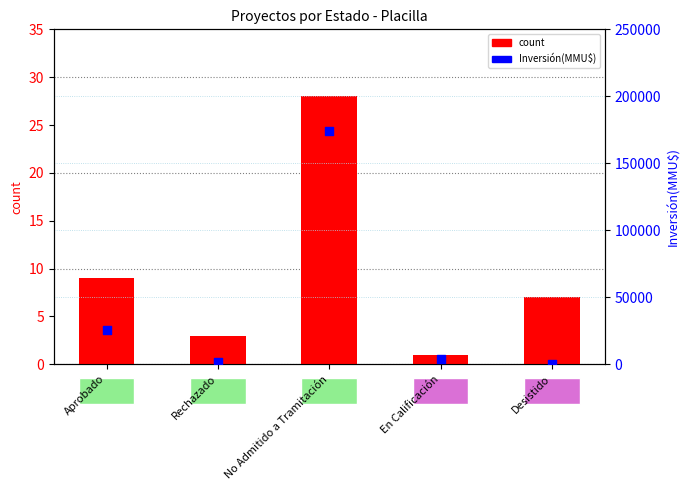

Which series has the widest spread of Y values?

Inversión(MMU$)